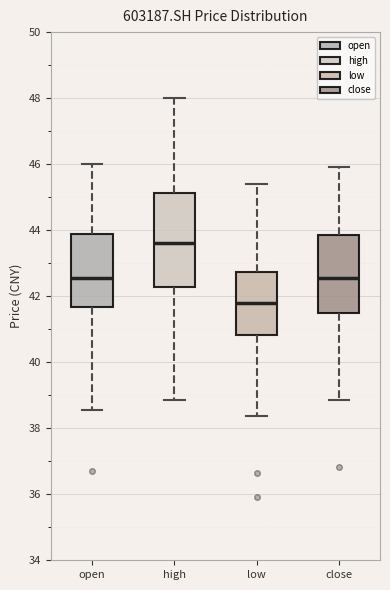

Comparing the boxes themselves (not the whiskers), which one is the tallest?

high